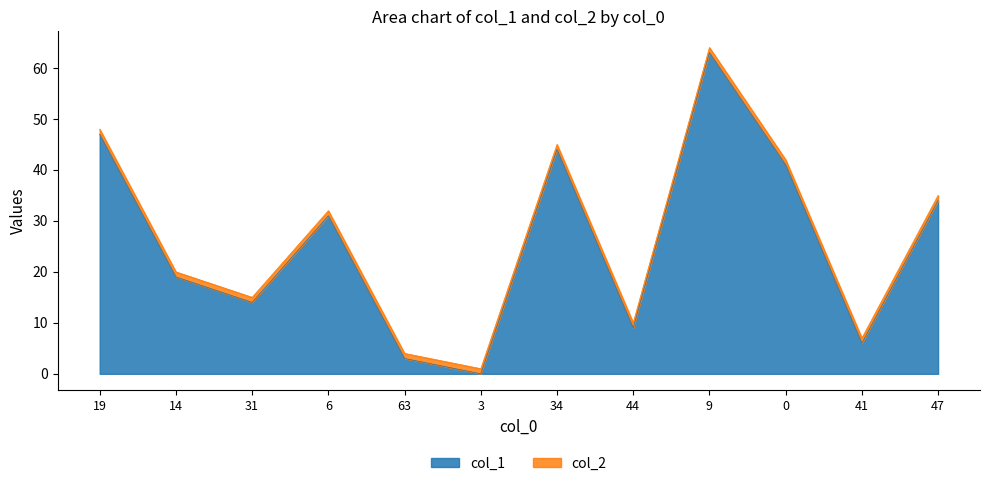

True or false: the data shows 12 at 47.

False